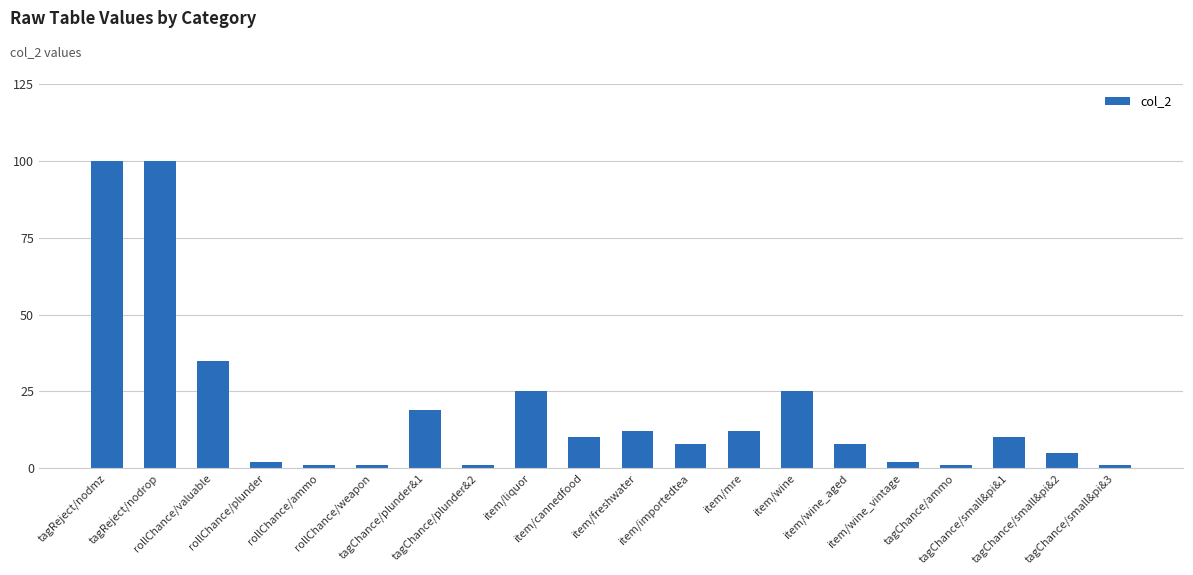

What is the label of the 10th bar from the left?

item/cannedfood